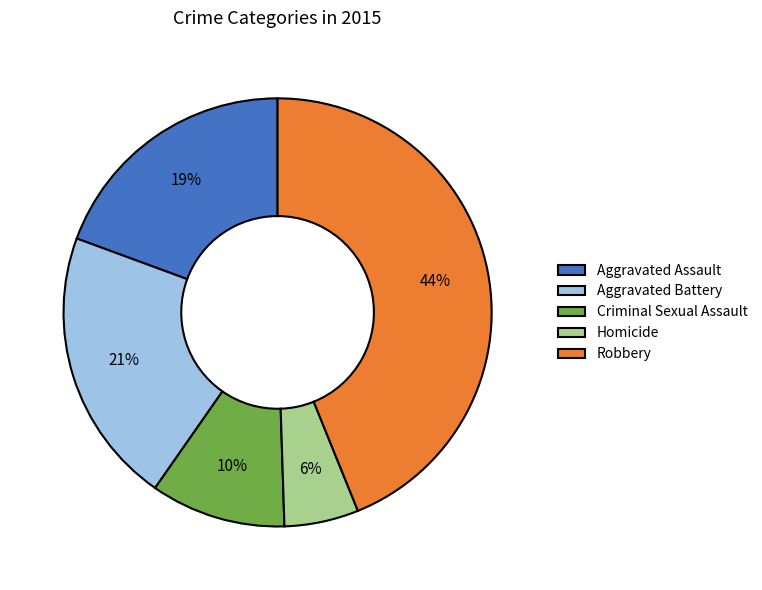

To the nearest percent, what is the combined percentage of Aggravated Assault and Aggravated Battery?

40%